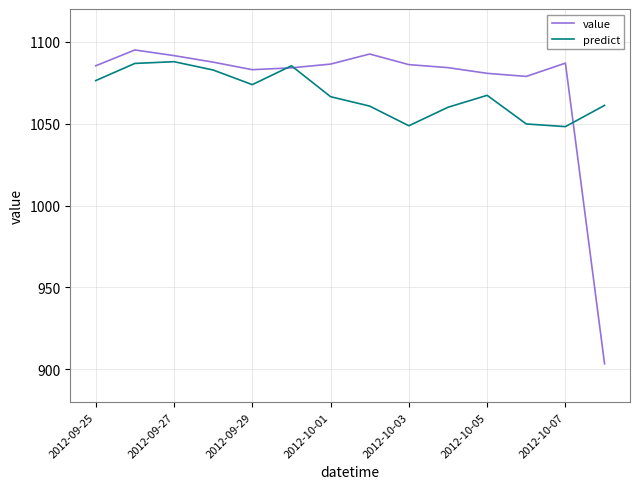

Rank the series by their average value, from highest to lowest.

value, predict